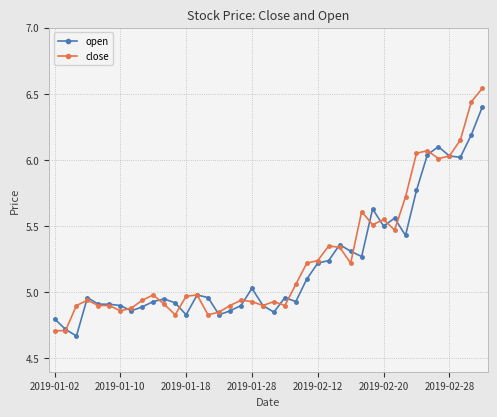

Rank the series by their maximum value, from highest to lowest.

close, open